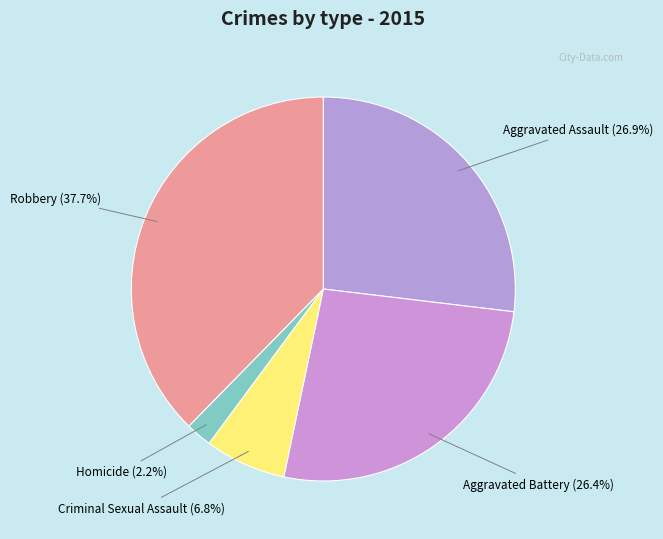

Between Aggravated Battery and Criminal Sexual Assault, which is larger?

Aggravated Battery